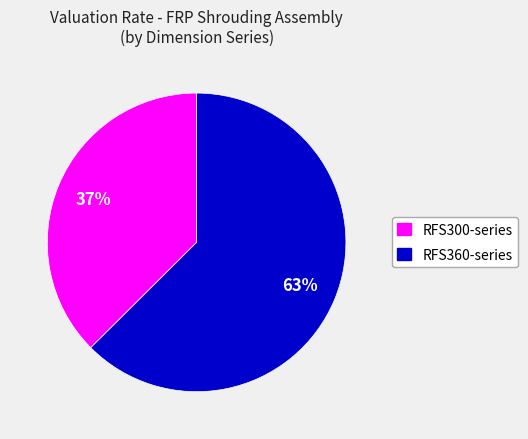

To the nearest percent, what is the average slice percentage?

50%